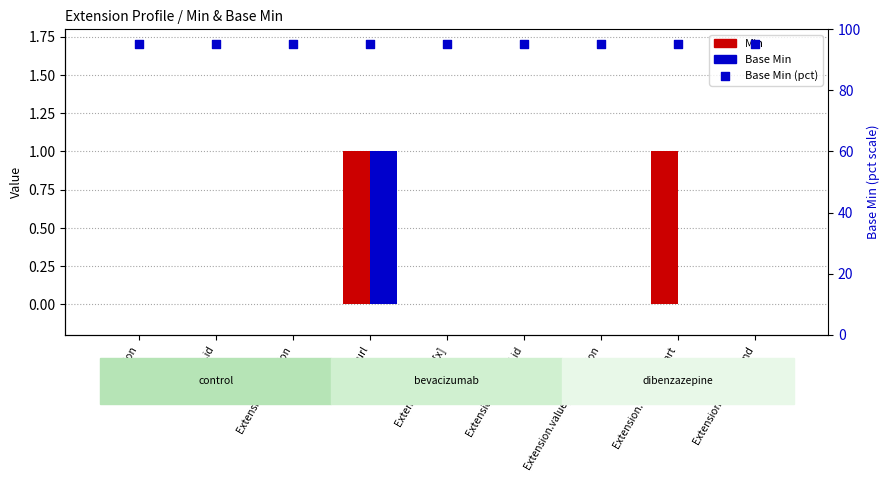

At how many categories does at least one series exceed 5?

9